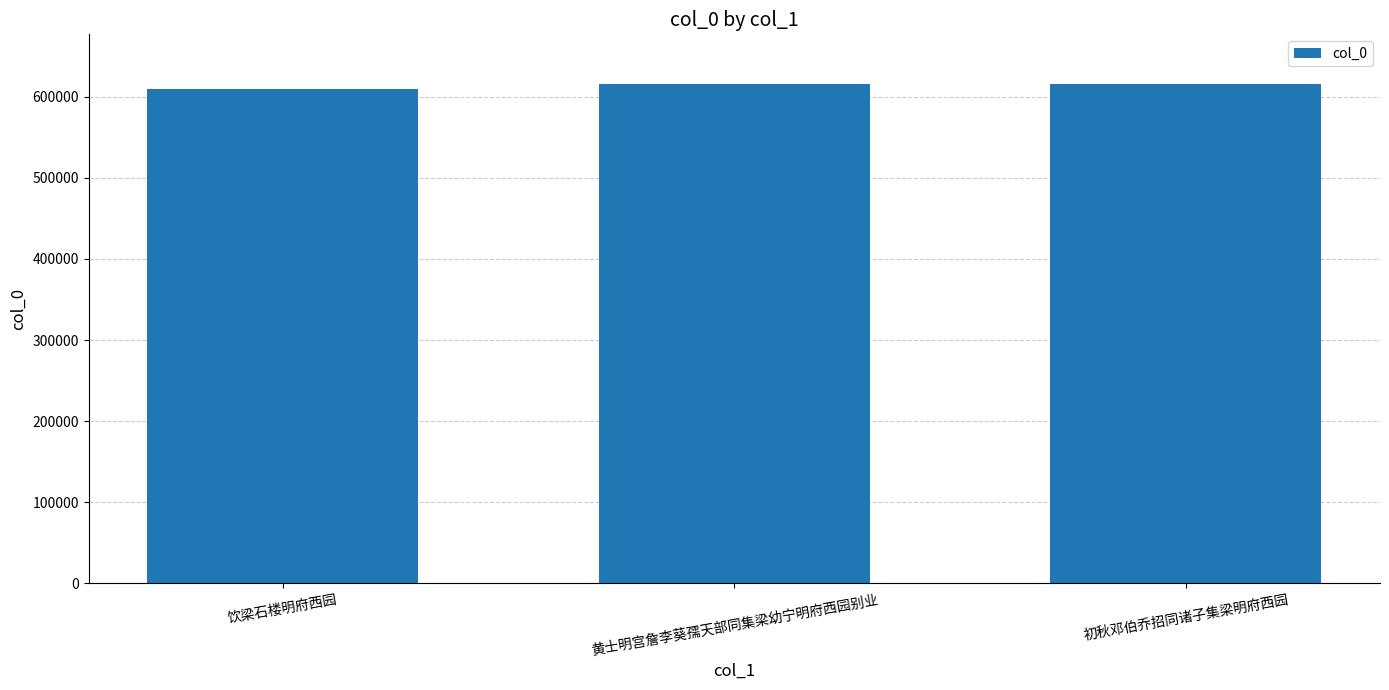

What position from the left is 黄士明宫詹李葵孺天部同集梁幼宁明府西园别业?

2